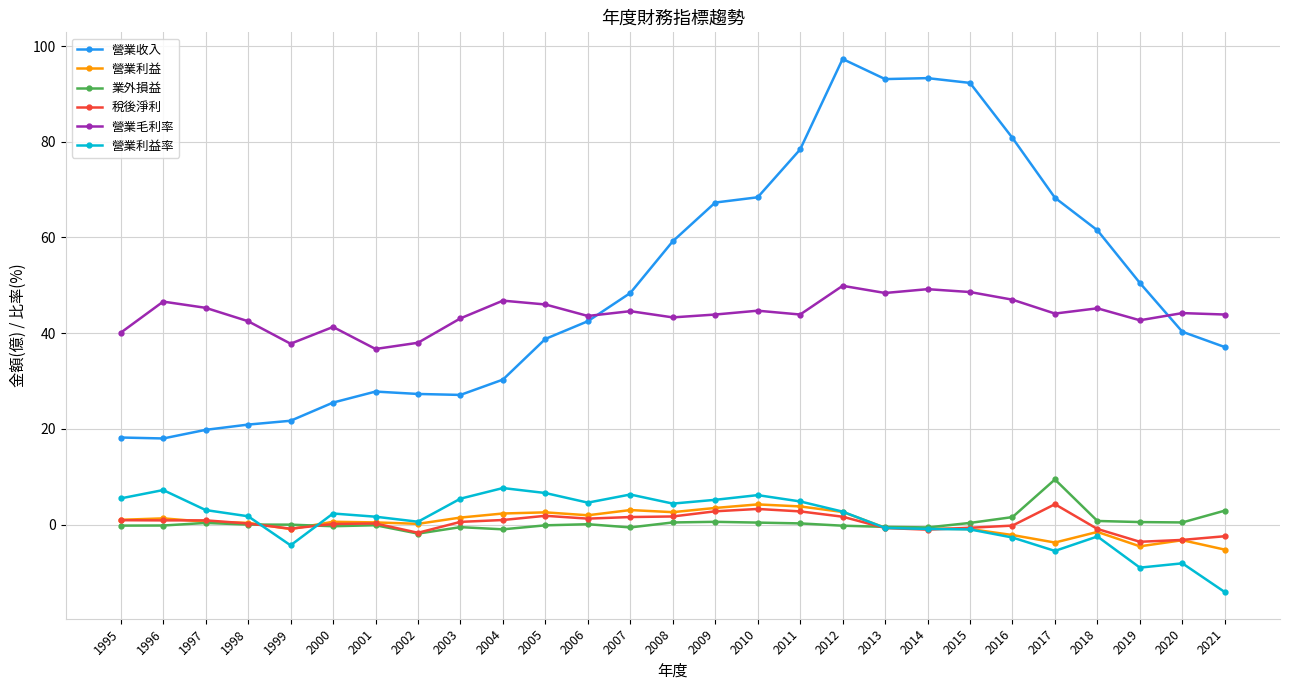

True or false: 營業利益率 and 營業毛利率 intersect in this chart.

False